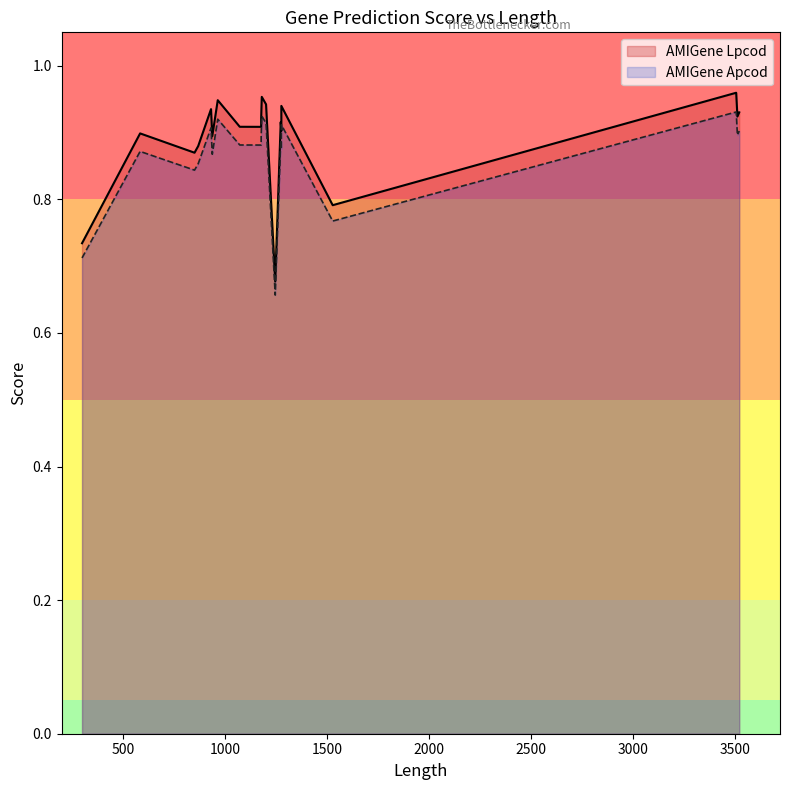

What is the value of the AMIGene Lpcod point at the 11th from the left?

0.7